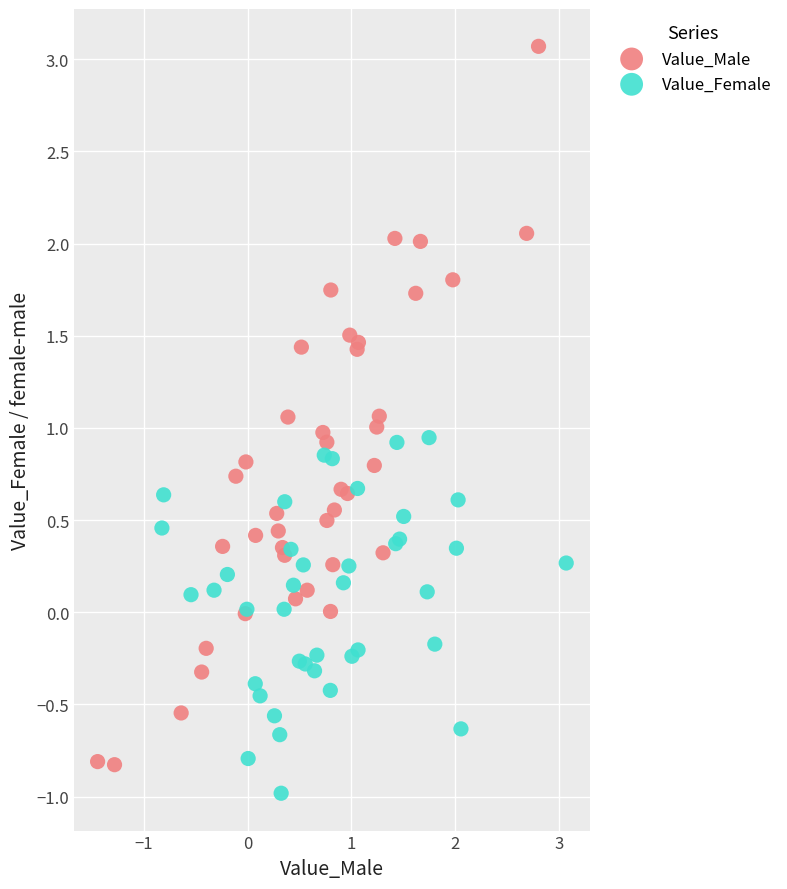

Which series reaches the maximum Y coordinate?

Value_Male